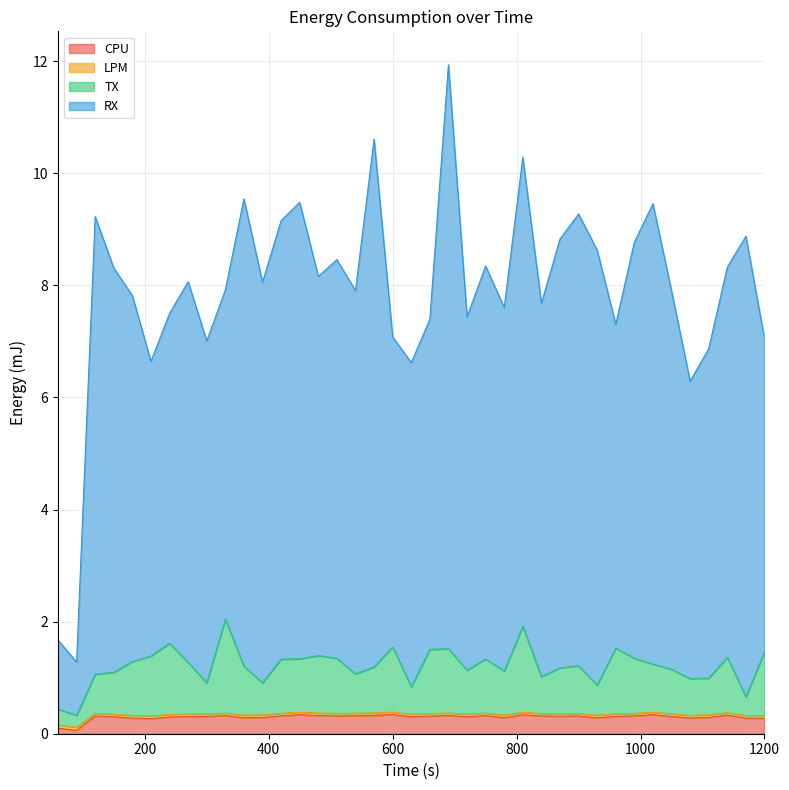

True or false: CPU has more than 1 interior local peaks.

True